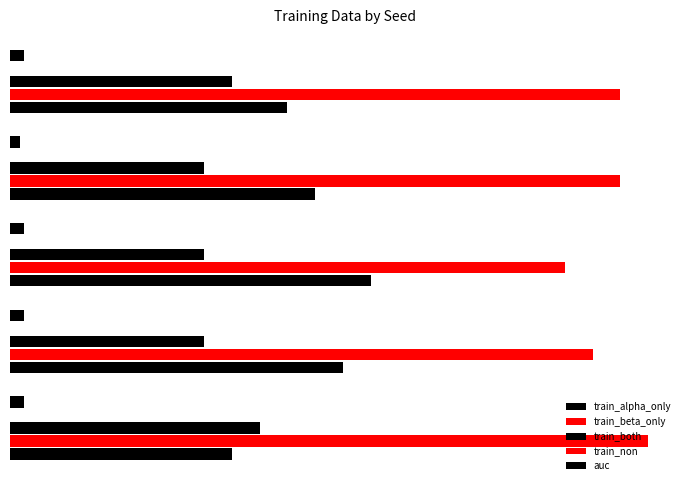

The value of train_non at 20 is 0.1. True or false?

True